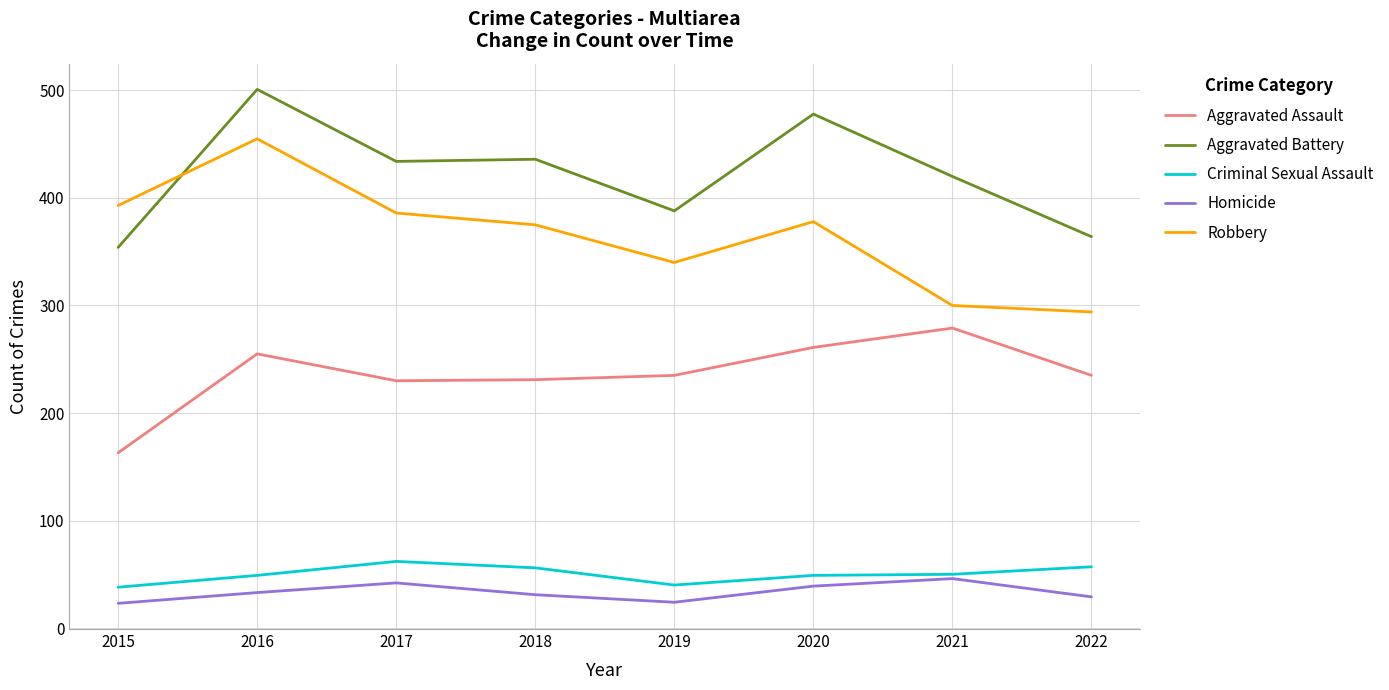

At which category is the sum across all series the highest?

2016